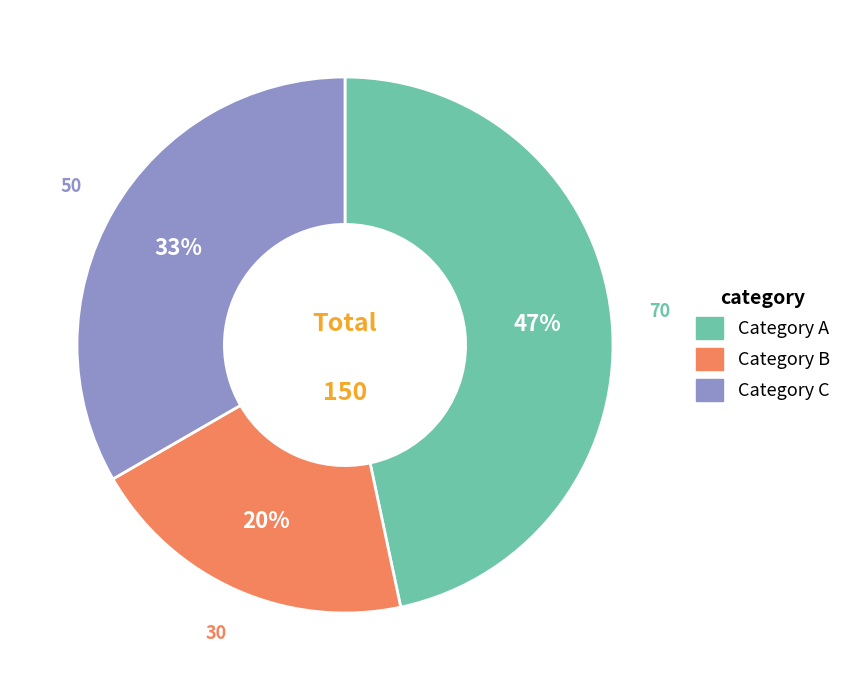

What is the ratio of the value at Category A to the value at Category C?

1.4